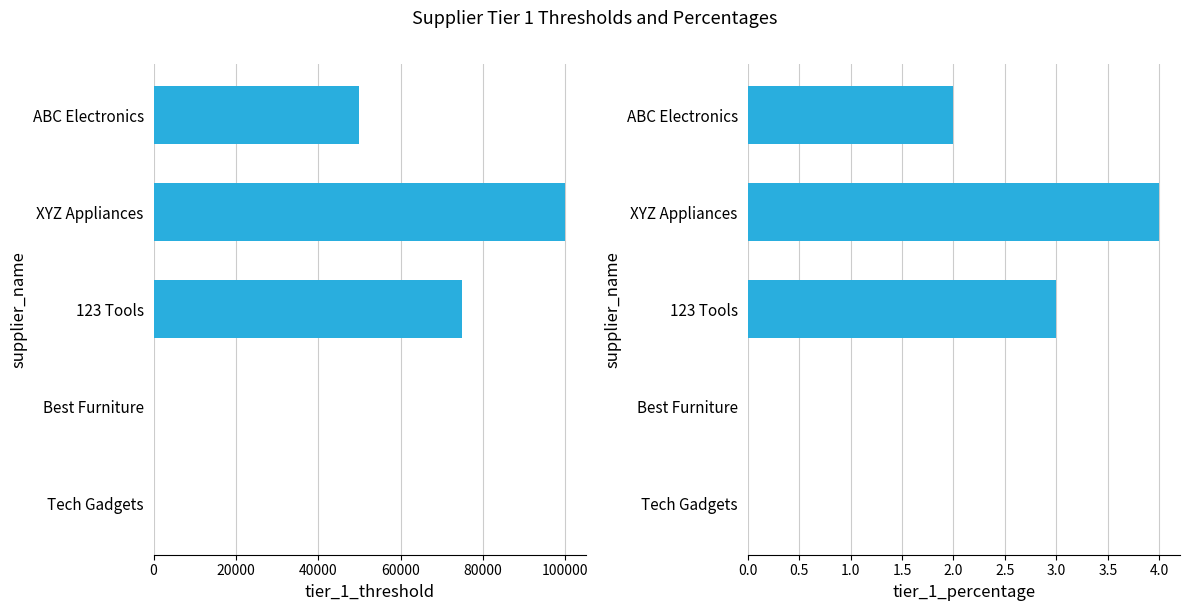

Is it true that tier_1_percentage equals 5 at XYZ Appliances?

False